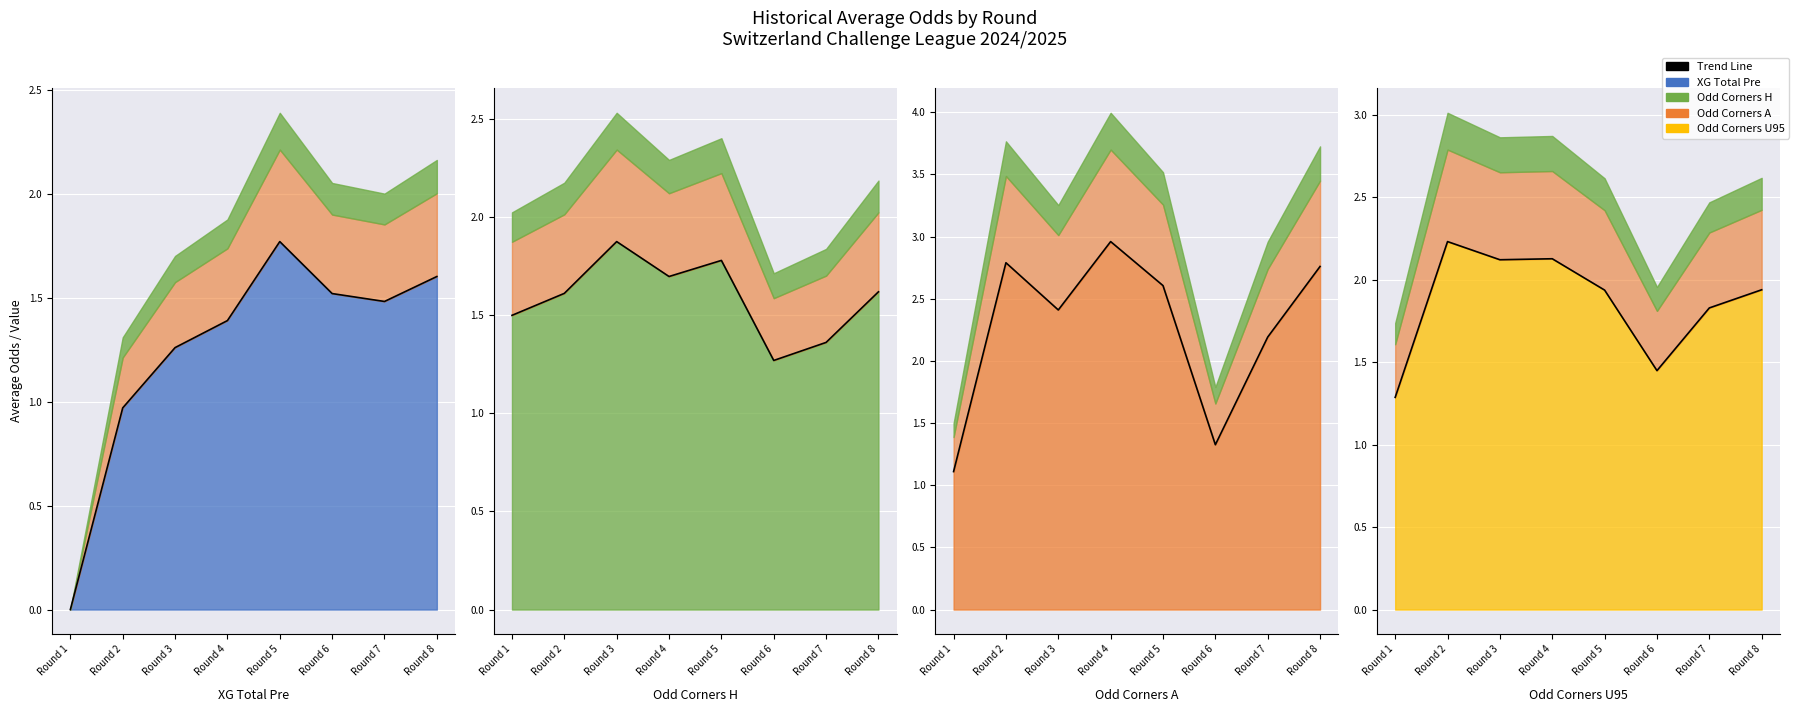

True or false: the data has more than 1 interior local peaks.

True